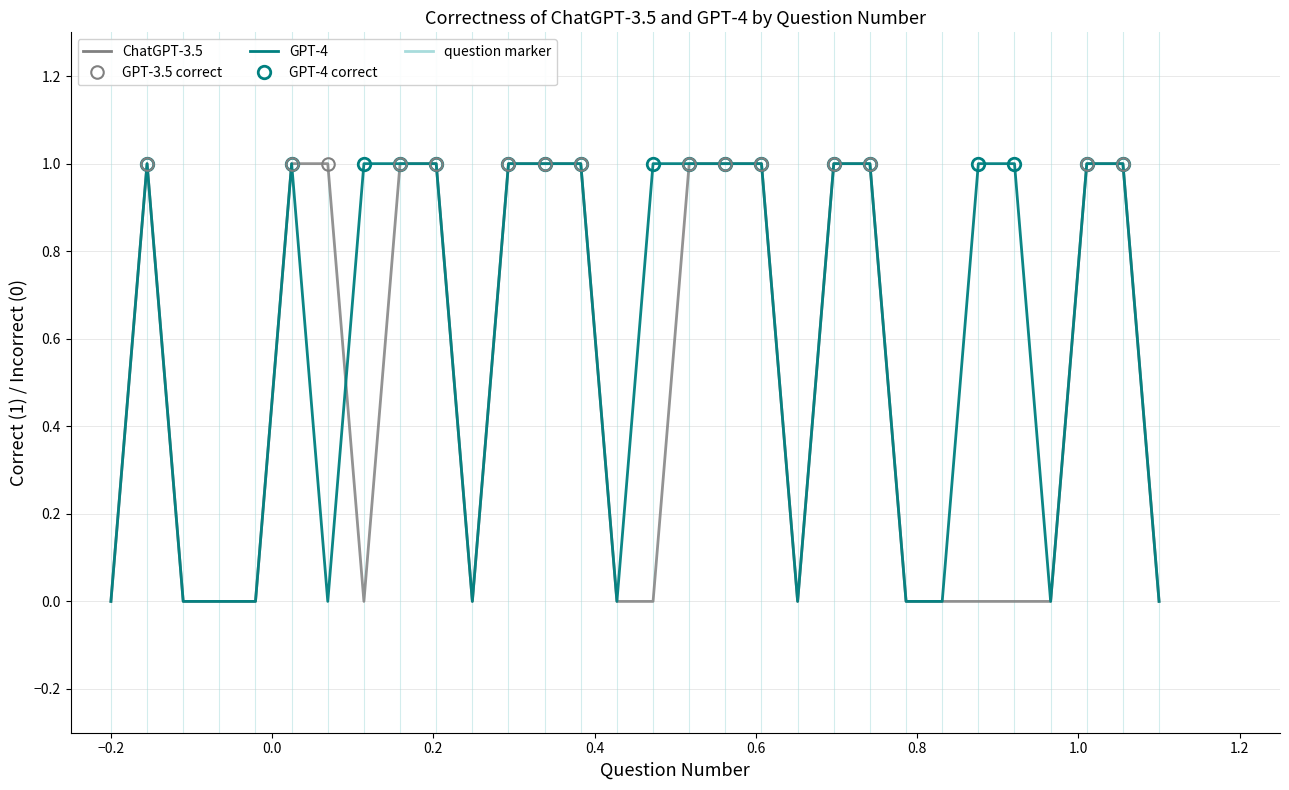

Rank the series by their average value, from highest to lowest.

GPT-4, ChatGPT-3.5